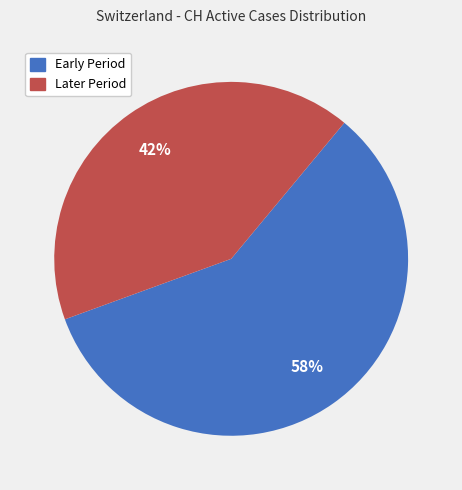

Is there a majority slice in this chart?

Yes